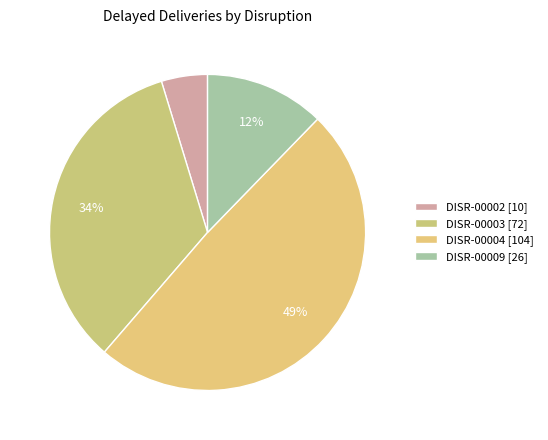

To the nearest percent, what portion does DISR-00009 represent?

12%